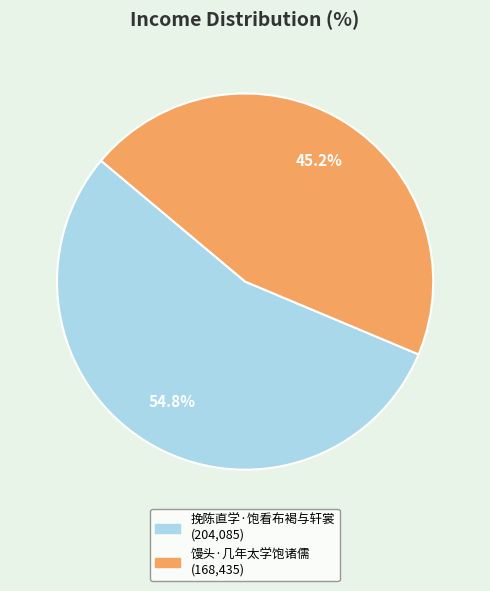

Rank the categories by value from lowest to highest.

馒头·几年太学饱诸儒, 挽陈直学·饱看布褐与轩裳